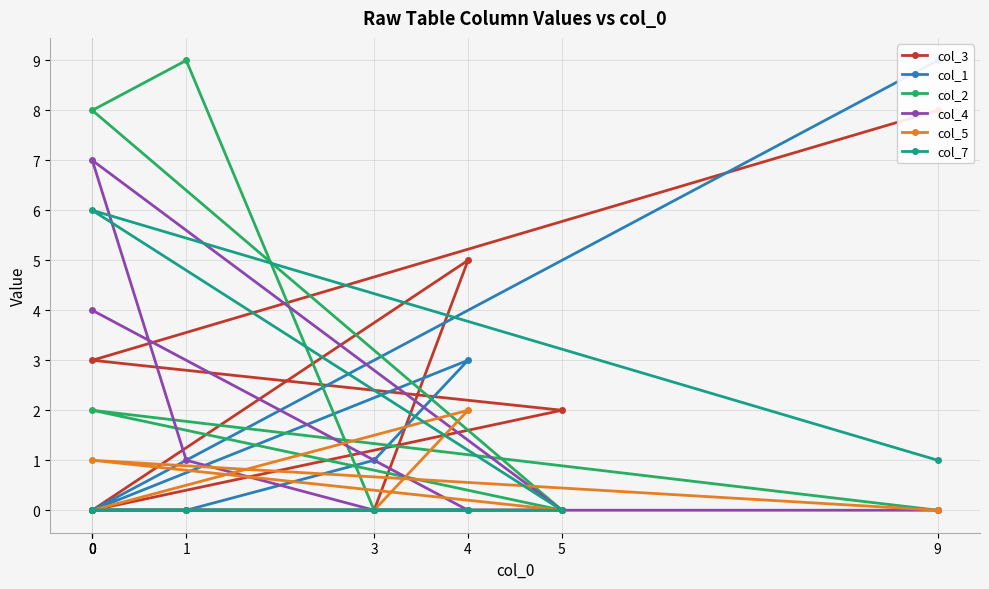

Reading left to right, extract all data points from this chart.

col_3: 0=0	4=5	3=0	1=0	0=0	5=2	0=3	9=8
col_1: 0=0	4=3	3=1	1=0	0=0	5=0	0=0	9=9
col_2: 0=0	4=0	3=0	1=9	0=8	5=0	0=2	9=0
col_4: 0=4	4=0	3=0	1=1	0=7	5=0	0=0	9=0
col_5: 0=0	4=2	3=0	1=0	0=0	5=0	0=1	9=0
col_7: 0=0	4=0	3=0	1=0	0=0	5=0	0=6	9=1